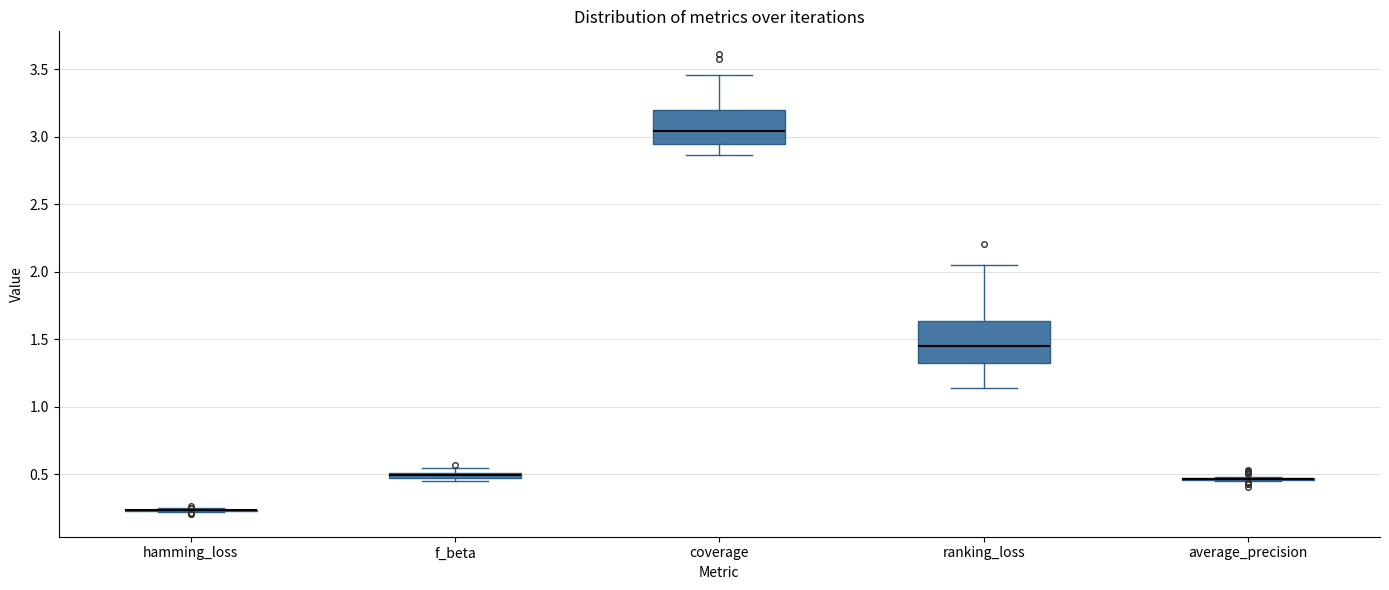

Comparing the boxes themselves (not the whiskers), which one is the tallest?

ranking_loss